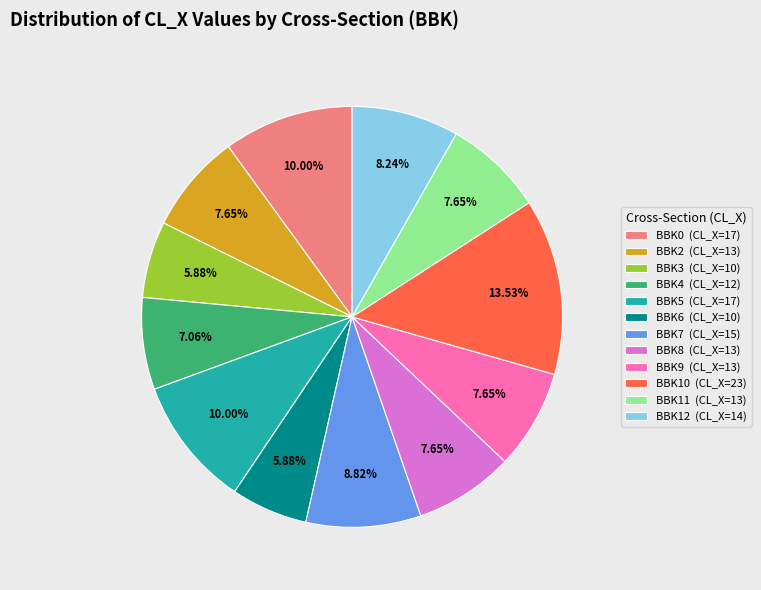

Which has a higher value, BBK4 (CL_X=12) or BBK10 (CL_X=23)?

BBK10 (CL_X=23)